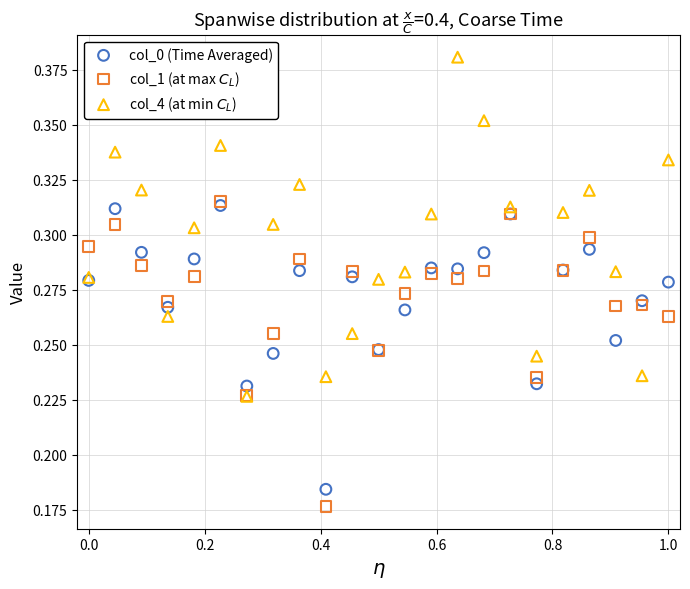

Which series contains the highest Y value?

col_4 (at min $C_L$)